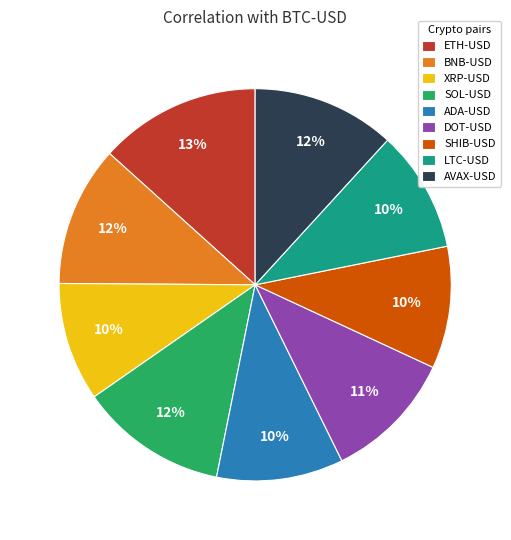

Count the number of slices in the pie.

9